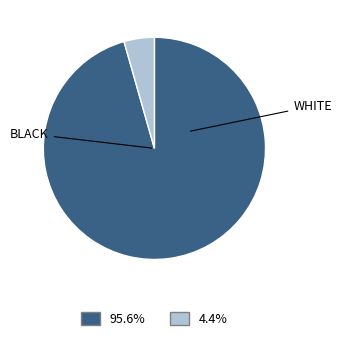

Does any single category account for the majority?

Yes